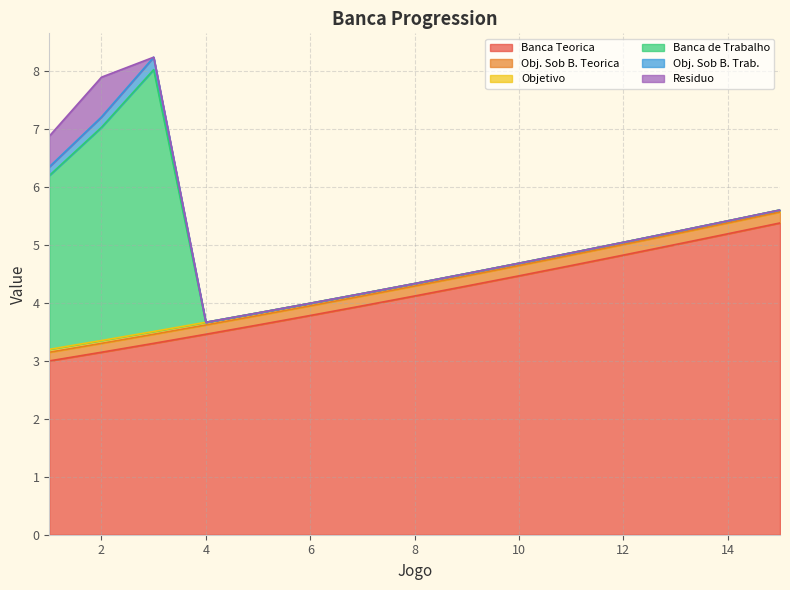

How many data points in Banca Teorica are above 4?

8